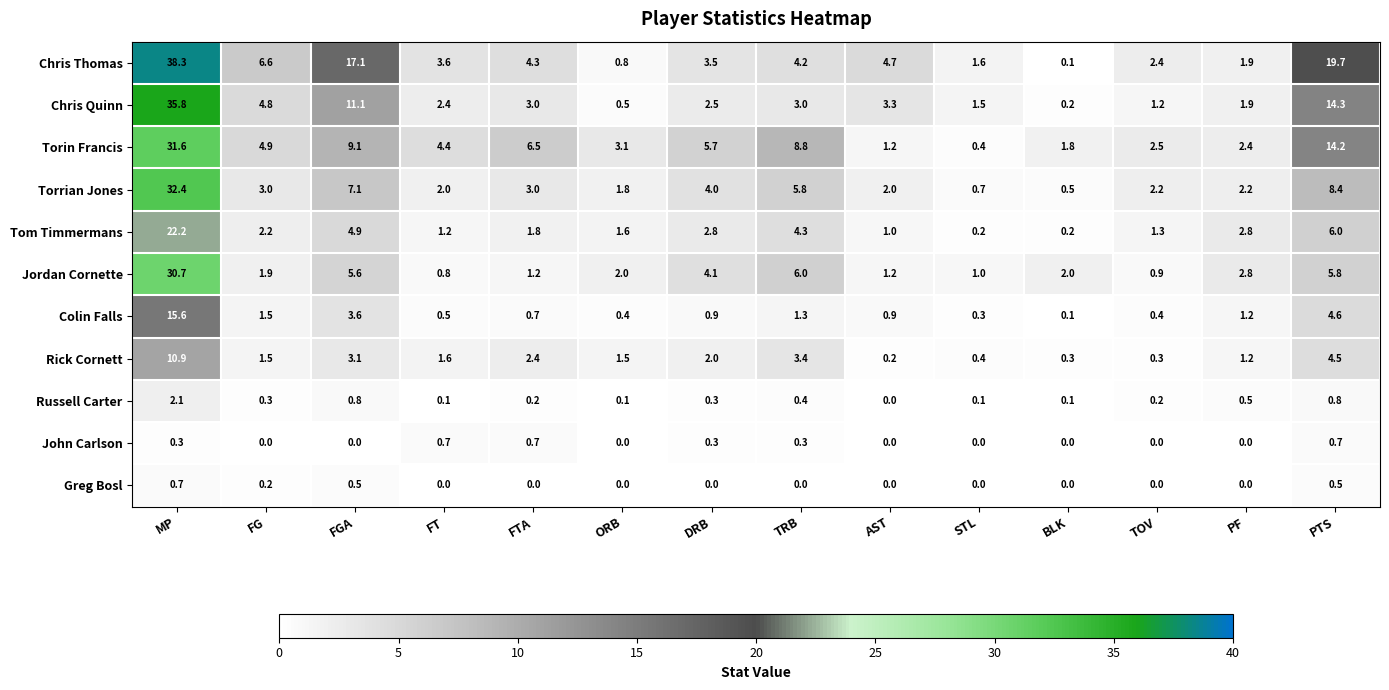

What value does the Colin Falls series have at FT?

0.5